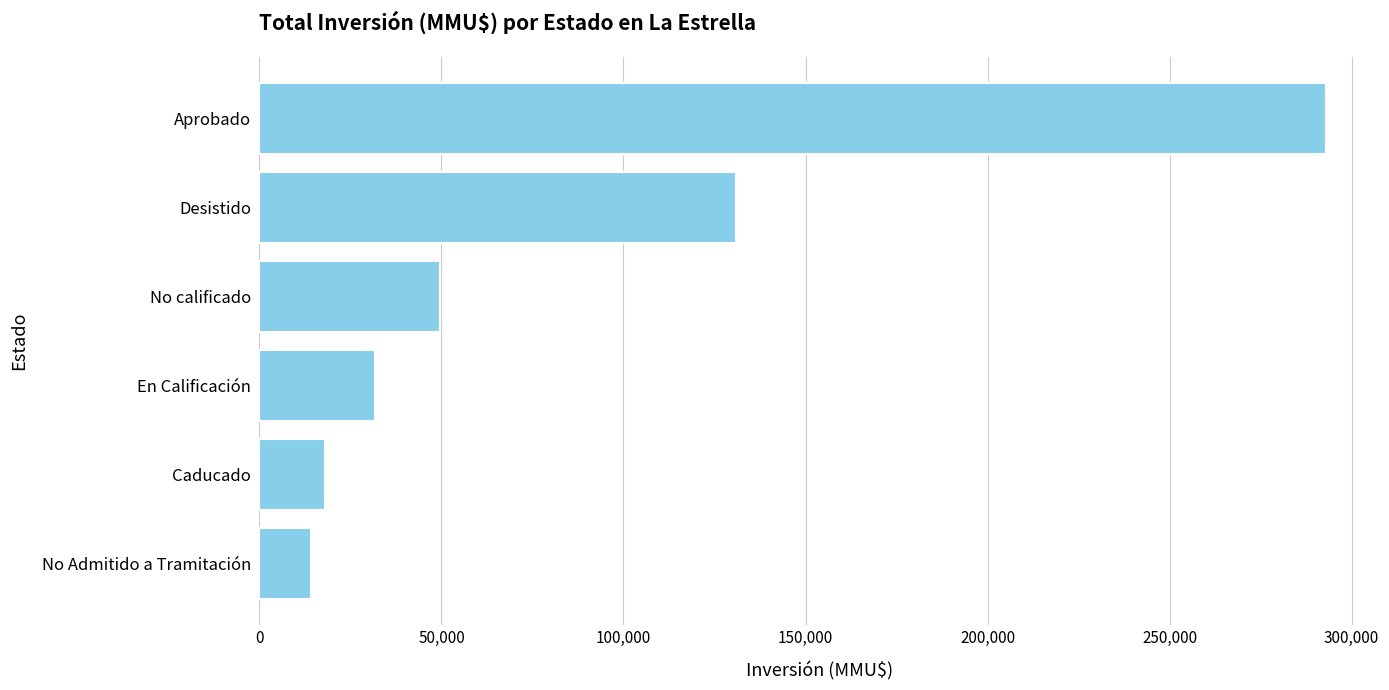

Is it true that the value at En Calificación is 31678?

True